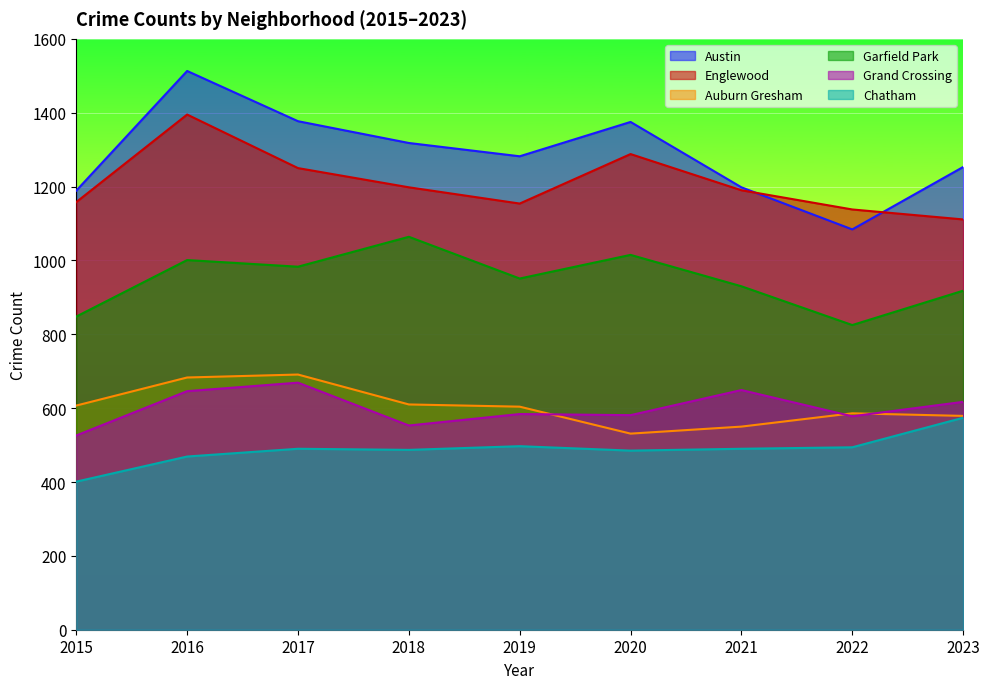

Reading left to right, list all the values displayed in this chart.

Austin: 2015=1189	2016=1513	2017=1377	2018=1318	2019=1282	2020=1375	2021=1198	2022=1084	2023=1253
Englewood: 2015=1158	2016=1395	2017=1250	2018=1198	2019=1154	2020=1288	2021=1190	2022=1138	2023=1111
Auburn Gresham: 2015=607	2016=683	2017=691	2018=610	2019=604	2020=531	2021=550	2022=586	2023=579
Garfield Park: 2015=848	2016=1001	2017=983	2018=1064	2019=951	2020=1015	2021=930	2022=825	2023=918
Grand Crossing: 2015=526	2016=646	2017=669	2018=553	2019=584	2020=581	2021=649	2022=578	2023=617
Chatham: 2015=401	2016=469	2017=490	2018=487	2019=497	2020=485	2021=490	2022=494	2023=574